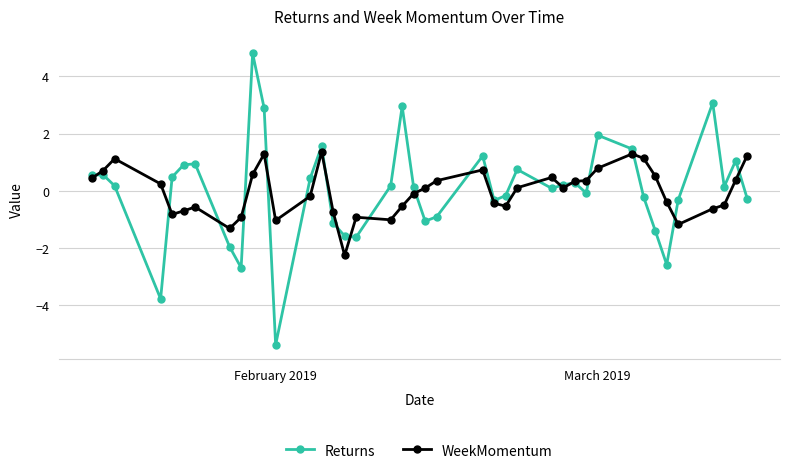

What is the minimum value shown in the chart?

-5.4